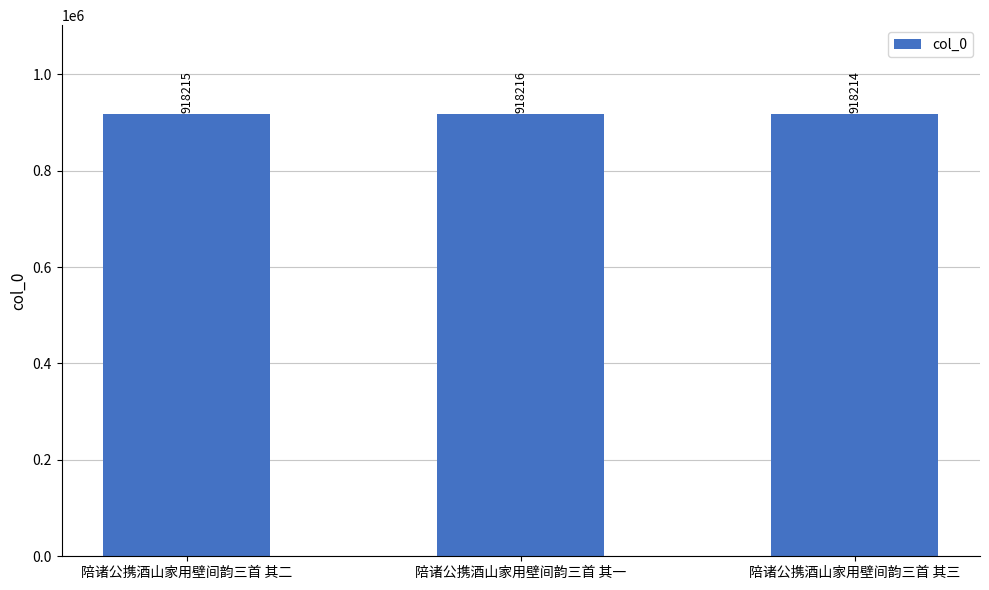

What is the difference between the maximum and second lowest values?

1